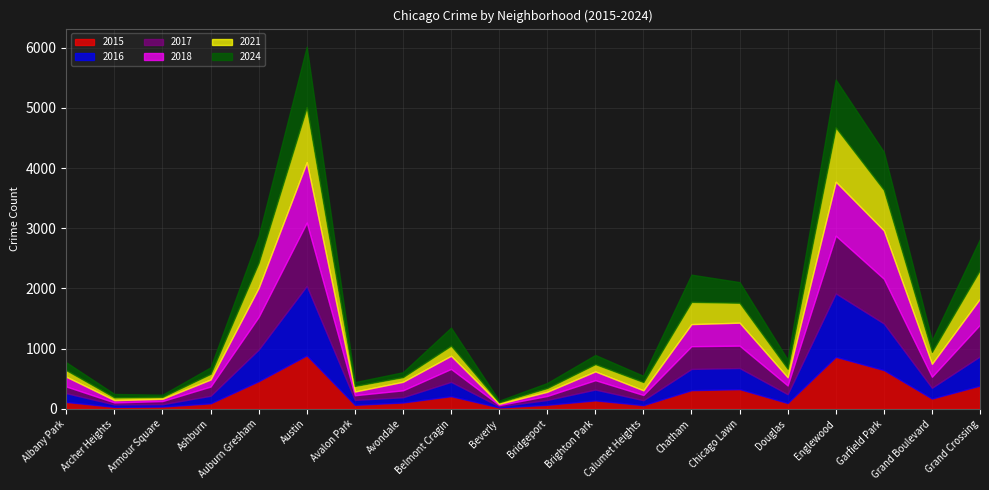

At which label does 2021 first exceed 141?

Auburn Gresham